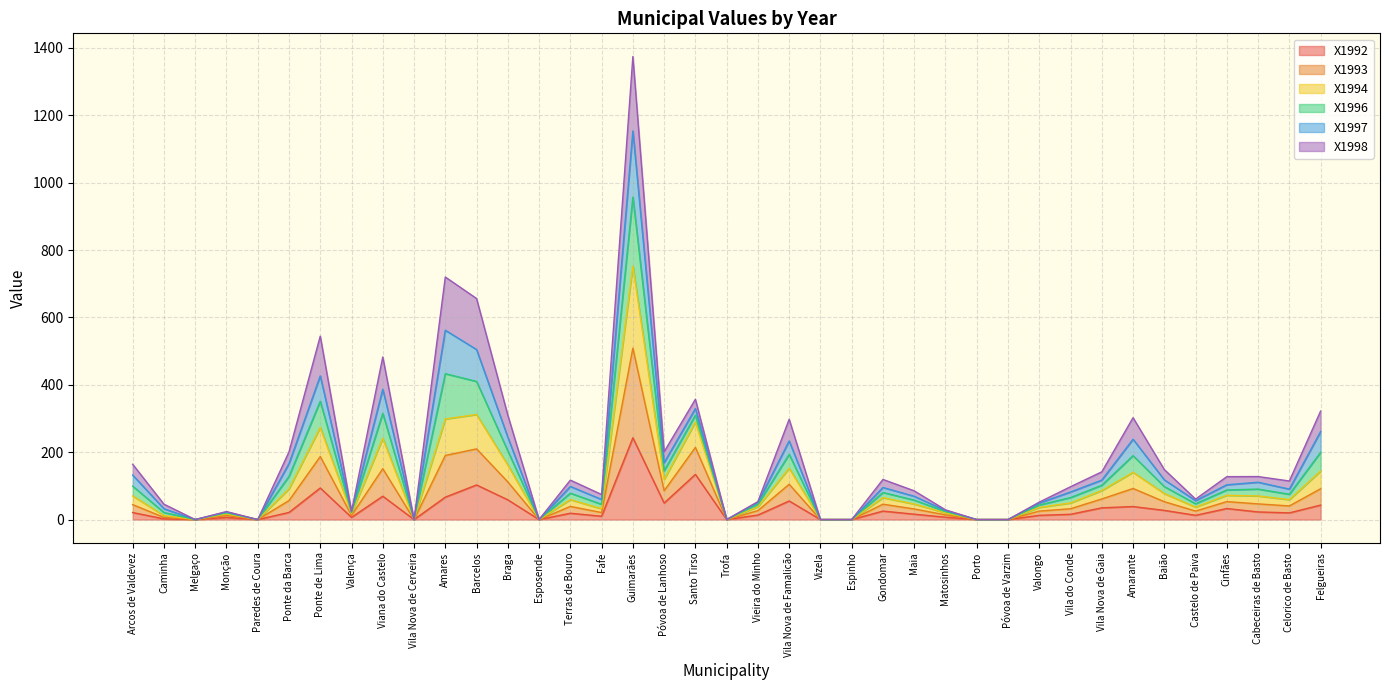

At which category is the sum across all series the highest?

Guimarães